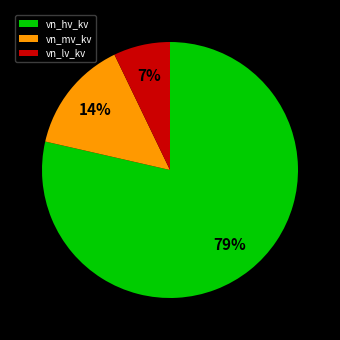

True or false: vn_lv_kv accounts for 2% of the total.

False